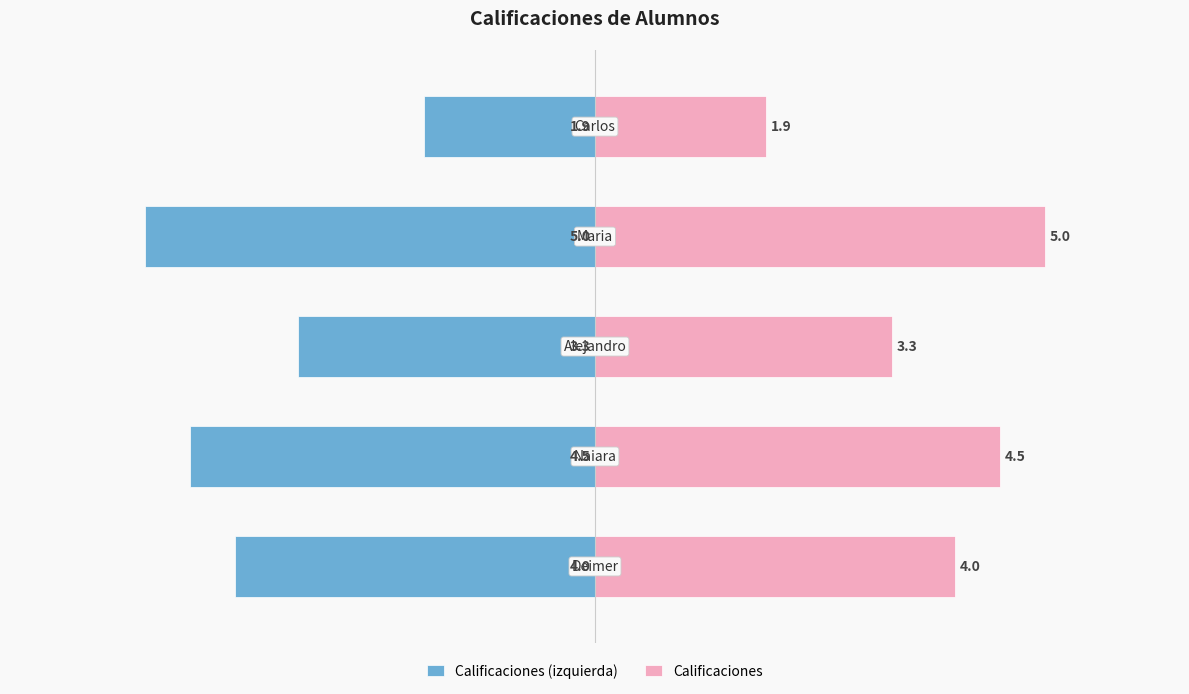

What is the minimum value for Calificaciones (izquierda)?

-5.0